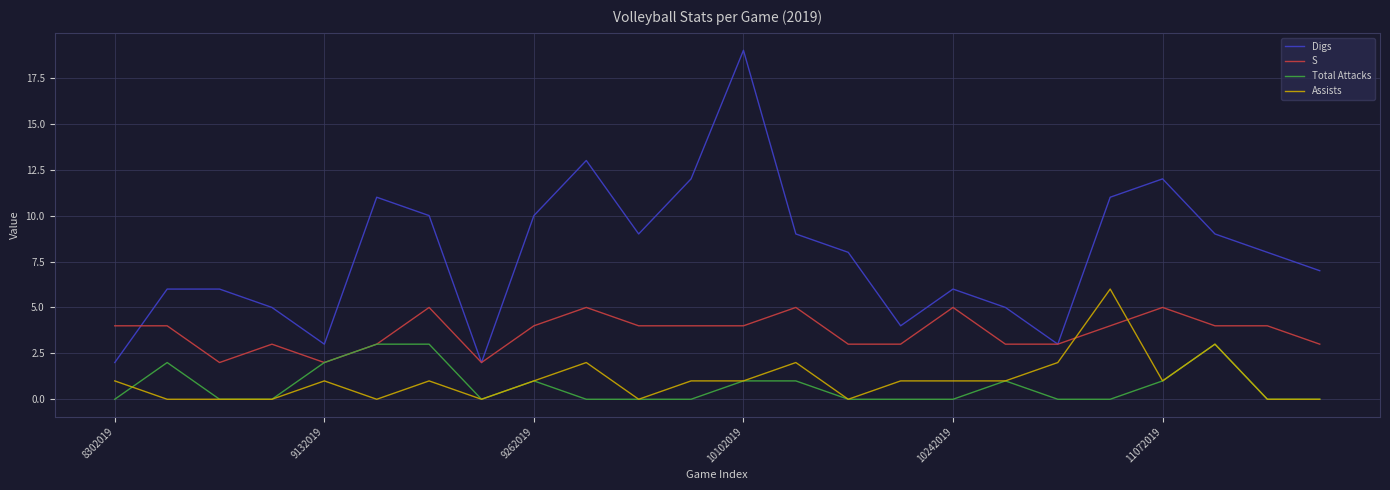

True or false: Digs and Assists cross at least once.

False